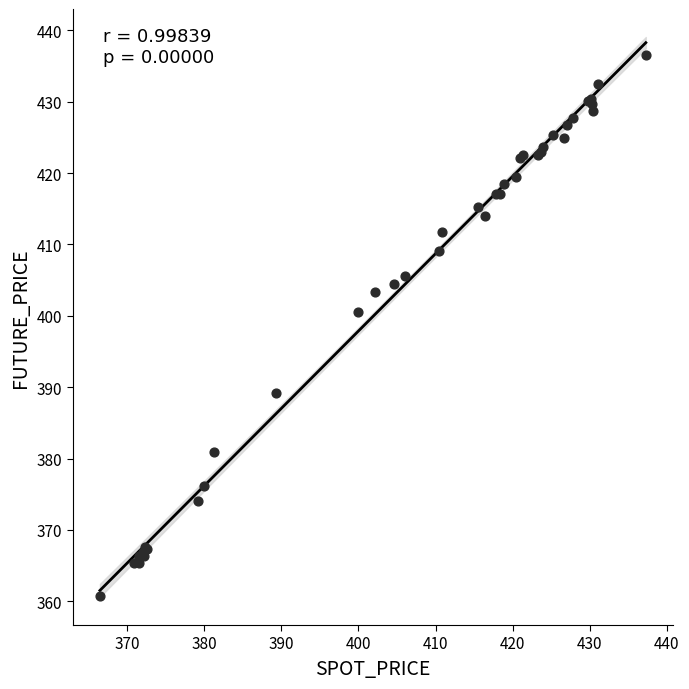

What Y value in the scatter plot is closest to 398?

400.6